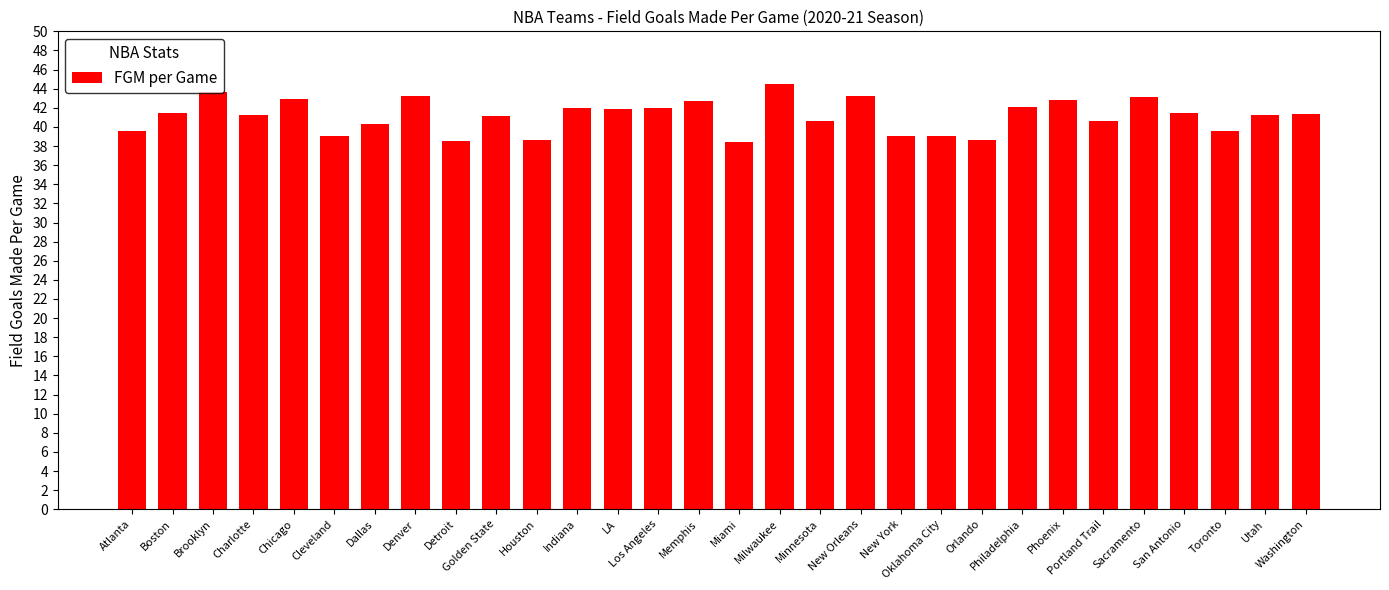

Approximately how many times larger is the value at New York compared to Detroit?

1.0